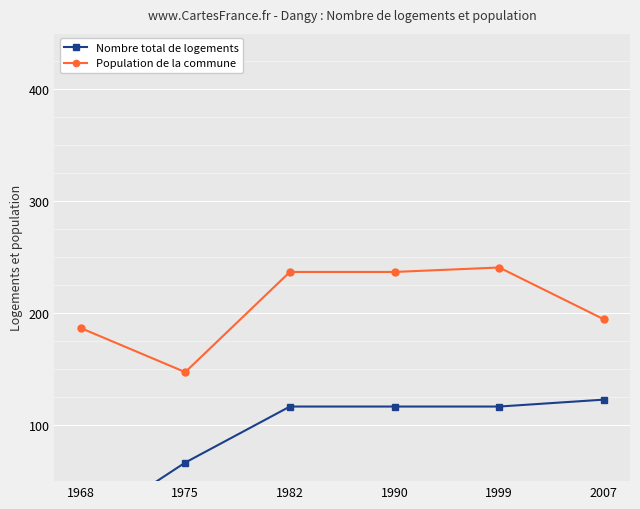

True or false: Population de la commune and Nombre total de logements cross at least once.

False